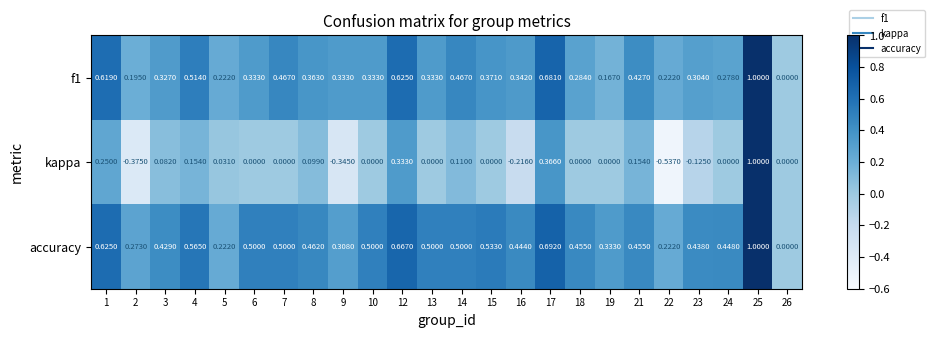

Which series has the widest spread of values?

kappa